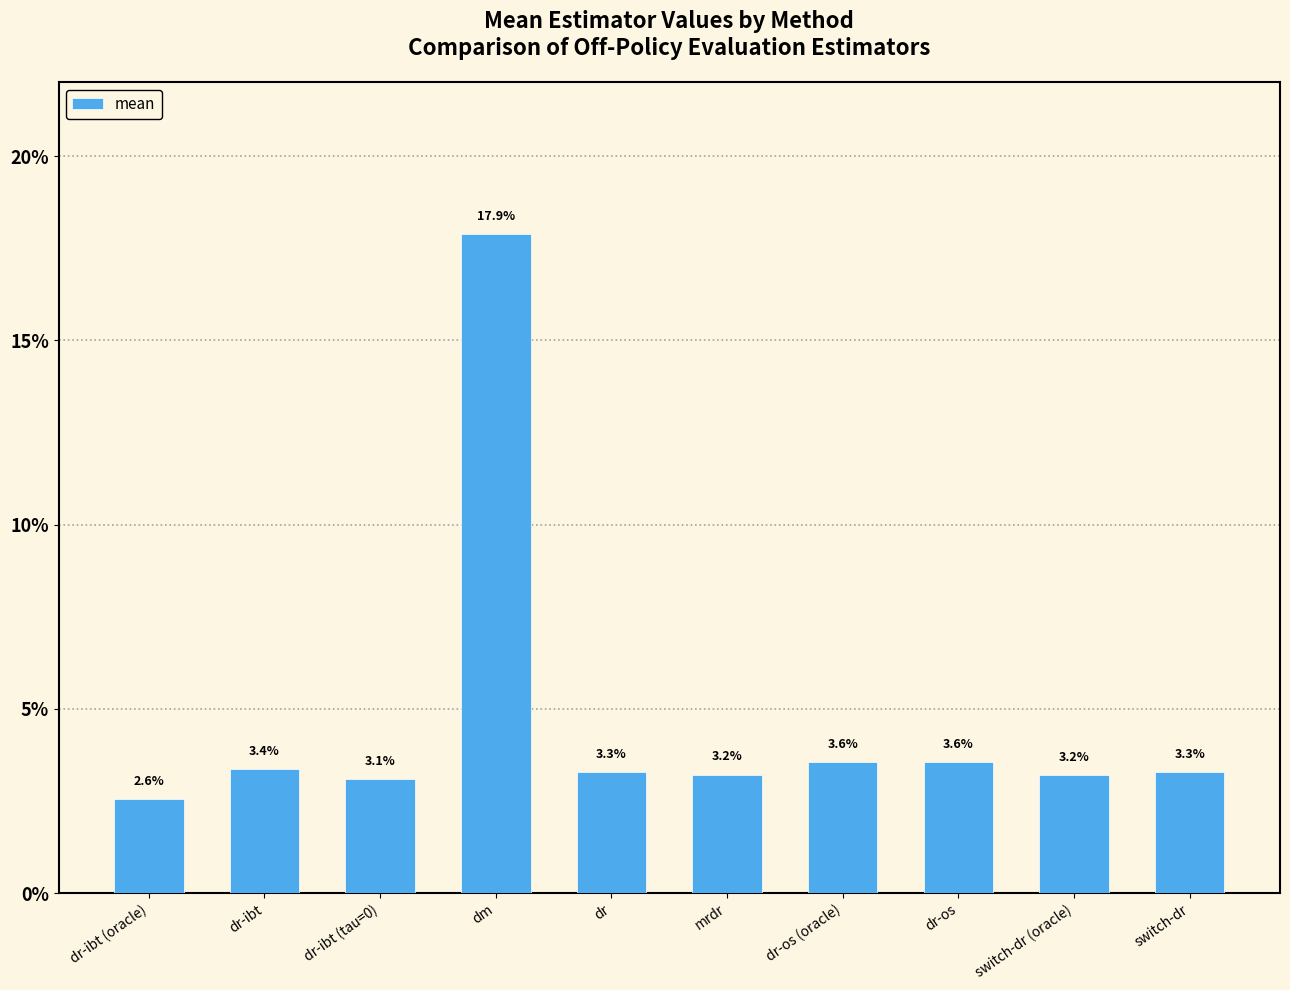

Does the chart contain stacked bars?

No